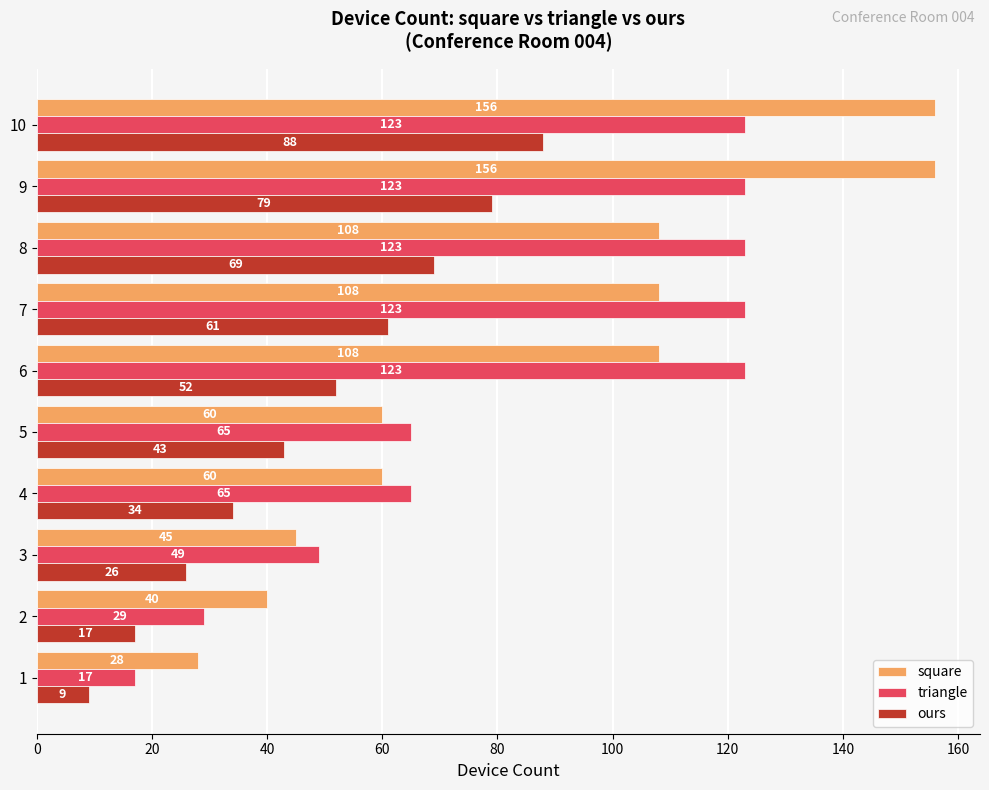

What is the minimum value for square?

28